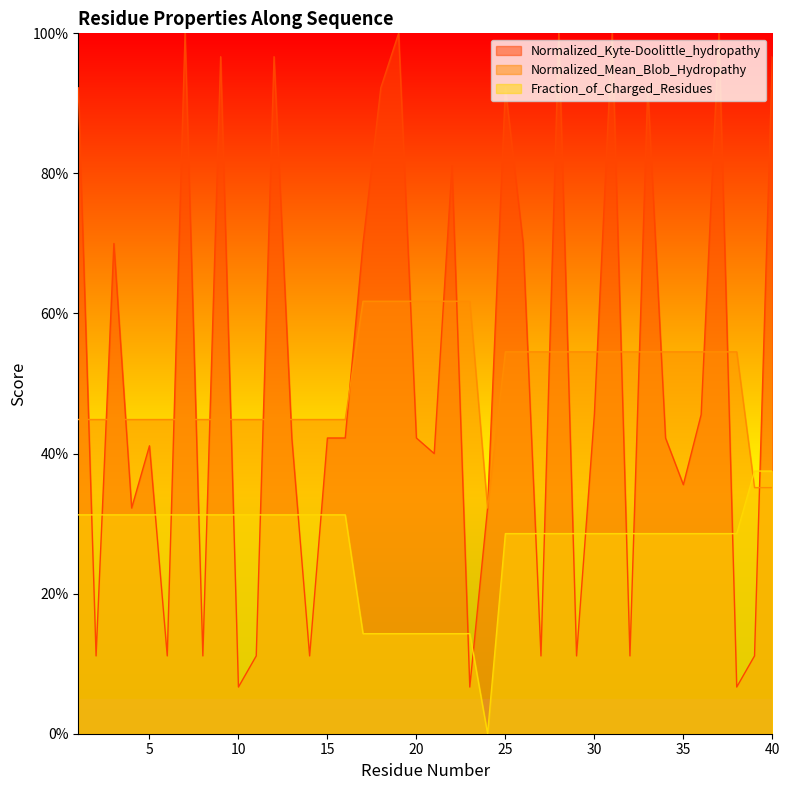

What are all the series names shown in the legend?

Normalized_Kyte-Doolittle_hydropathy, Normalized_Mean_Blob_Hydropathy, Fraction_of_Charged_Residues